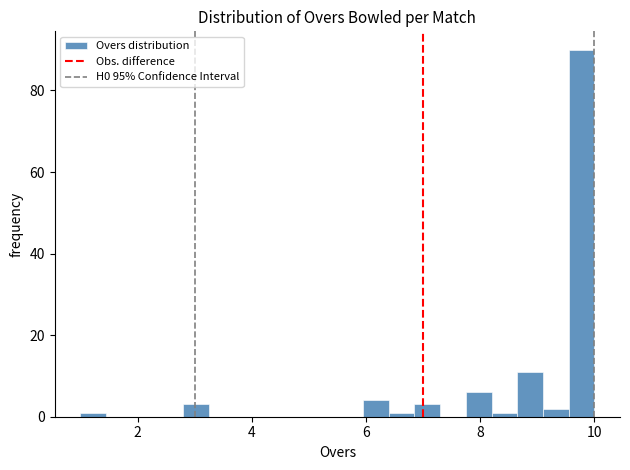

Around what value on the x-axis is the tallest bar? Give the approximate position of its centre, as read against the axis.

9.8